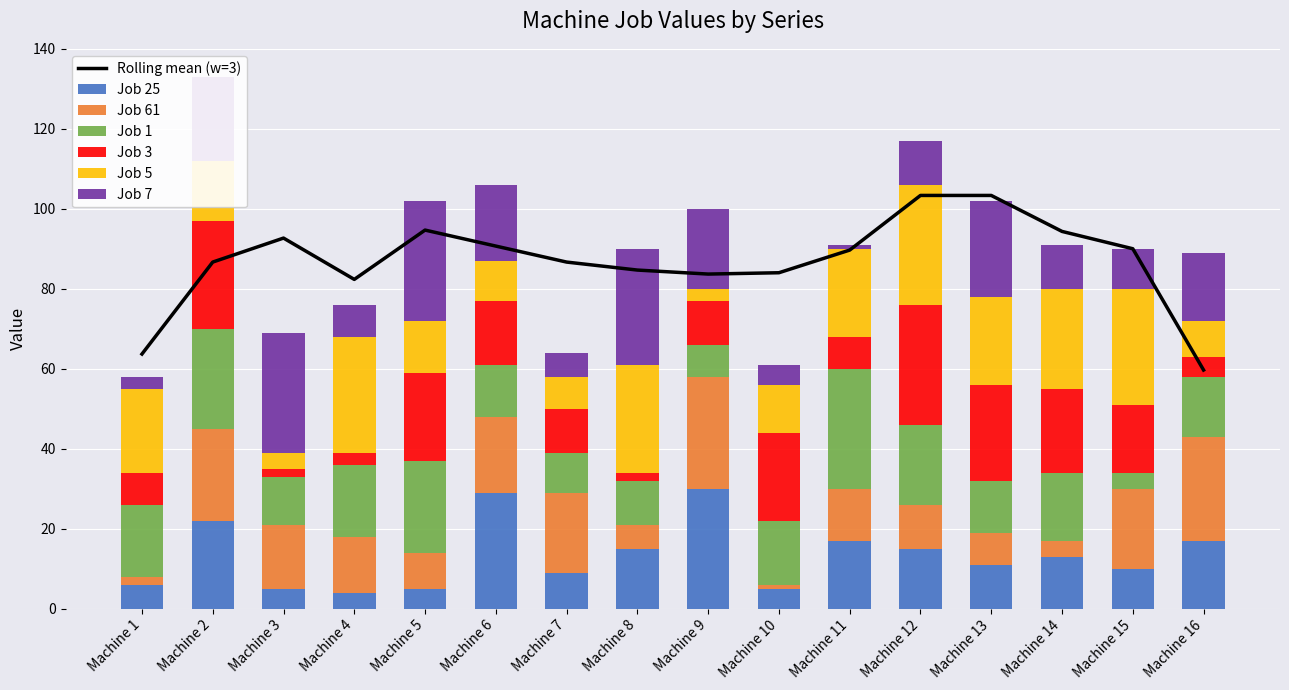

Where is Job 1 nearest to the value 17?

Machine 14